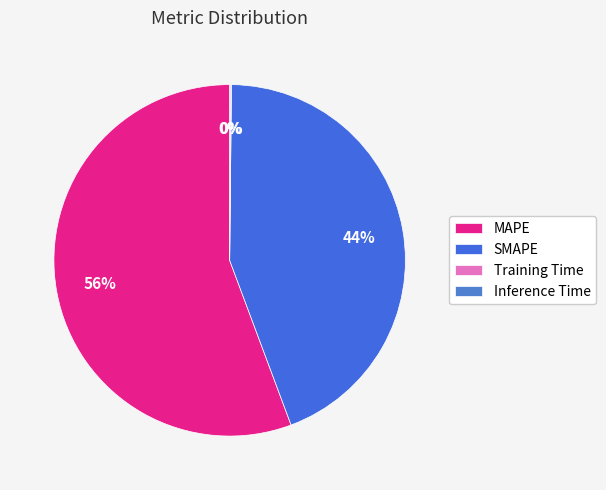

What percentage is NOT represented by Inference Time?

99.9%